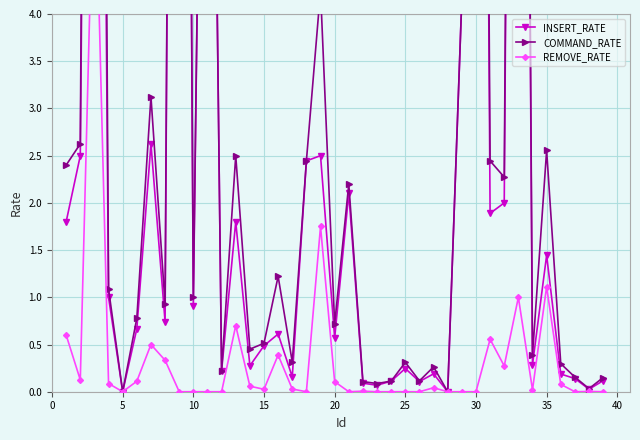

True or false: INSERT_RATE and REMOVE_RATE cross at least once.

False